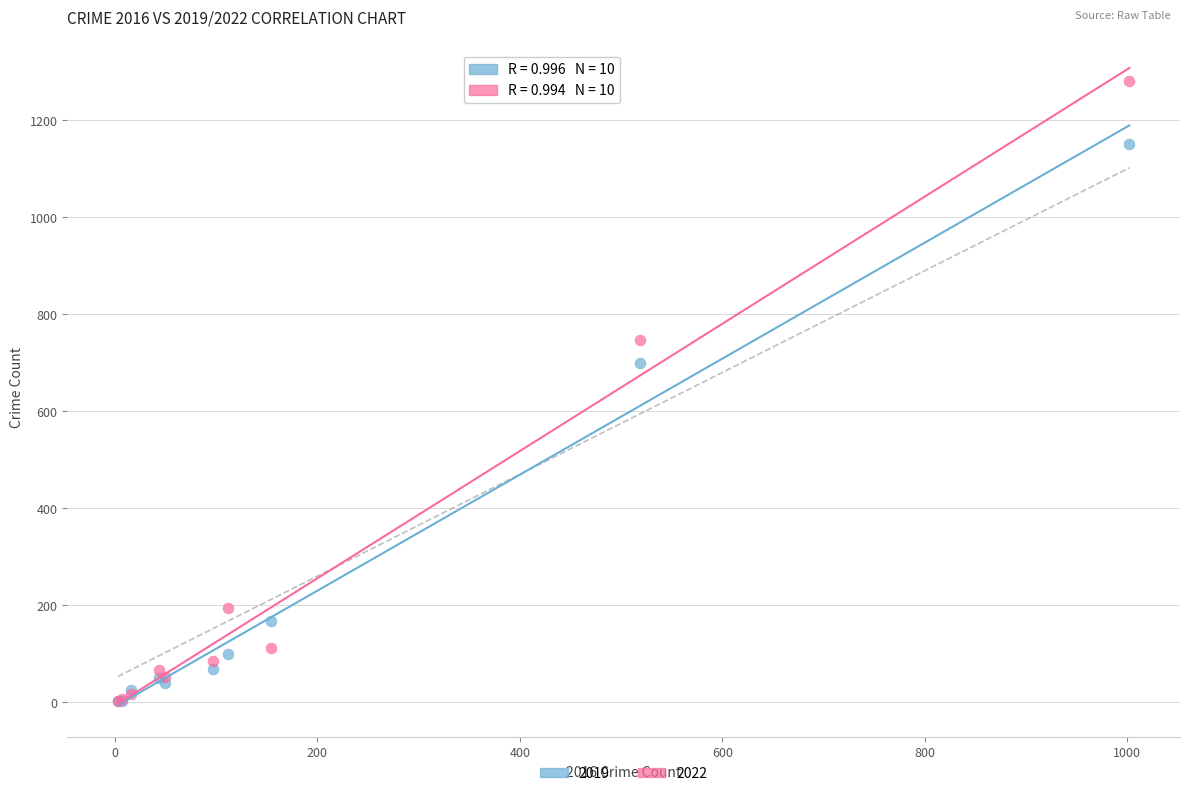

What are all the series names shown in the legend?

2019, 2022